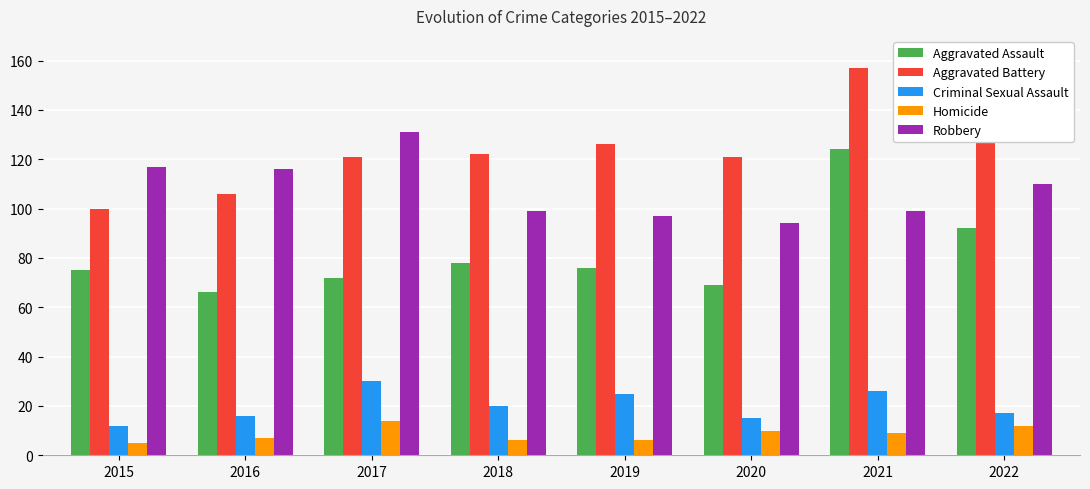

Reading left to right, transcribe all the data shown in this chart.

Aggravated Assault: 2015=75	2016=66	2017=72	2018=78	2019=76	2020=69	2021=124	2022=92
Aggravated Battery: 2015=100	2016=106	2017=121	2018=122	2019=126	2020=121	2021=157	2022=146
Criminal Sexual Assault: 2015=12	2016=16	2017=30	2018=20	2019=25	2020=15	2021=26	2022=17
Homicide: 2015=5	2016=7	2017=14	2018=6	2019=6	2020=10	2021=9	2022=12
Robbery: 2015=117	2016=116	2017=131	2018=99	2019=97	2020=94	2021=99	2022=110